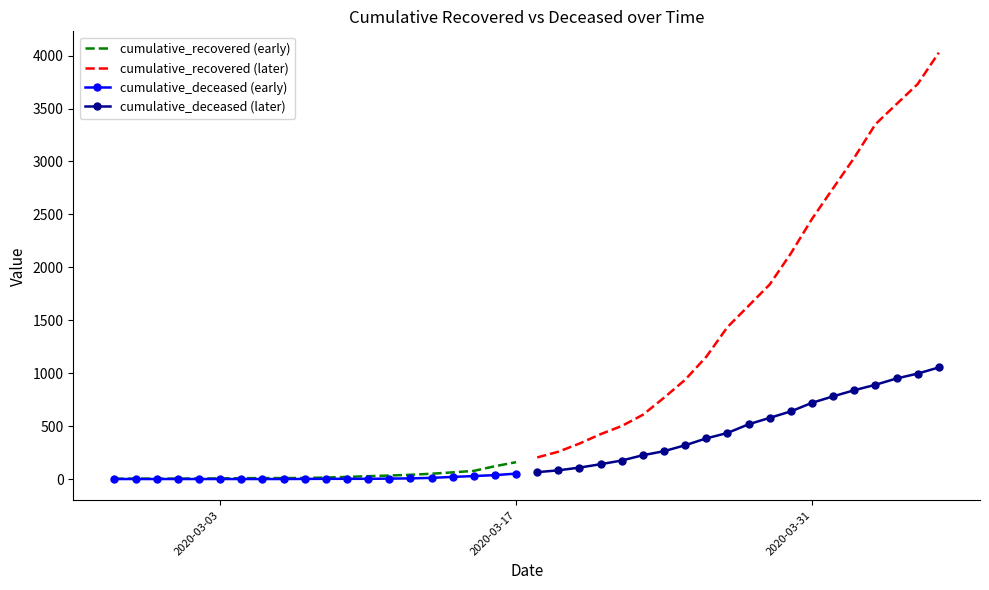

True or false: cumulative_recovered (later) and cumulative_deceased (later) cross at least once.

False